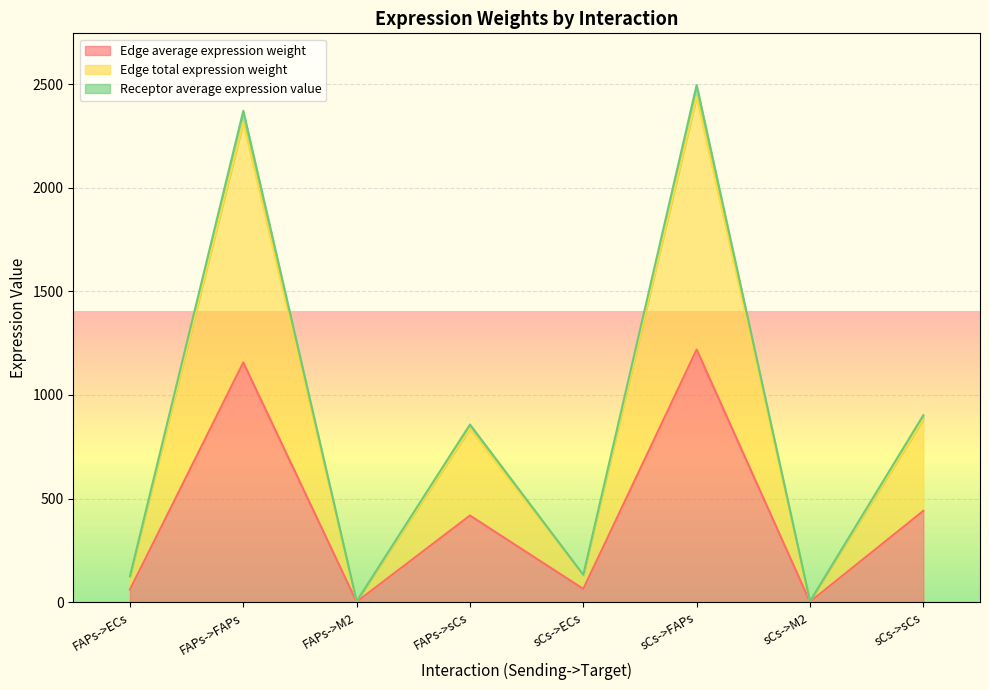

Reading left to right, what are all the values shown in this chart?

Edge average expression weight: FAPs->ECs=61.5	FAPs->FAPs=1157.0	FAPs->M2=2.3	FAPs->sCs=418.5	sCs->ECs=64.8	sCs->FAPs=1219.2	sCs->M2=2.5	sCs->sCs=441.0
Edge total expression weight: FAPs->ECs=122.9	FAPs->FAPs=2314.1	FAPs->M2=4.7	FAPs->sCs=837.1	sCs->ECs=129.5	sCs->FAPs=2438.3	sCs->M2=4.9	sCs->sCs=882.0
Receptor average expression value: FAPs->ECs=125.9	FAPs->FAPs=2370.7	FAPs->M2=4.8	FAPs->sCs=857.6	sCs->ECs=132.5	sCs->FAPs=2494.9	sCs->M2=5.0	sCs->sCs=902.5